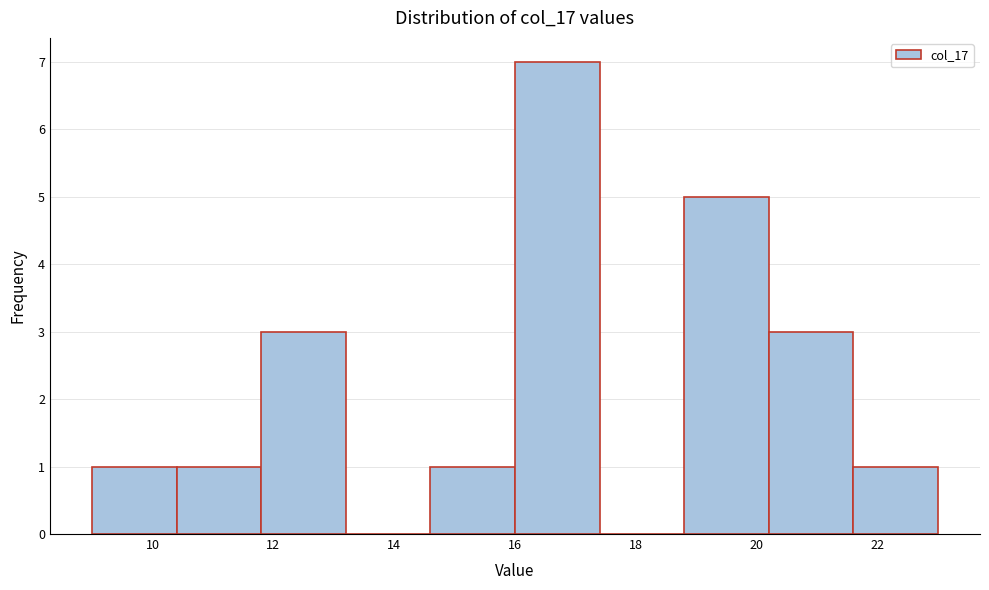

Over which range of the x-axis is the bar tallest?

16.0 to 17.4